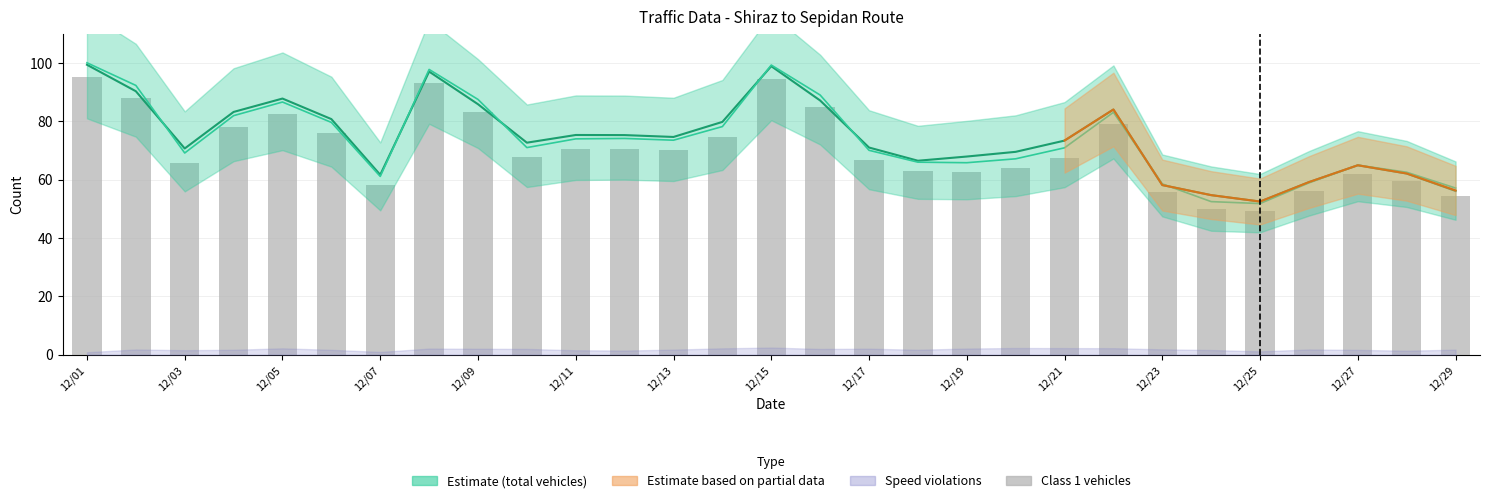

The value of تعداد وسیله نقلیه کلاس 2 at 12/17 is 92.9. True or false?

False